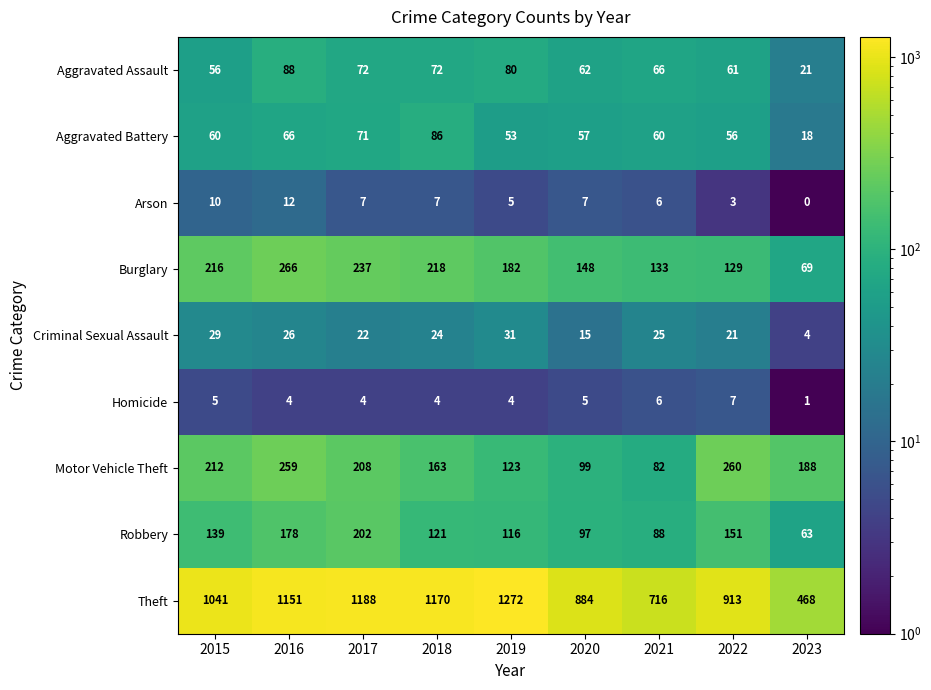

What is the smallest value displayed?

0